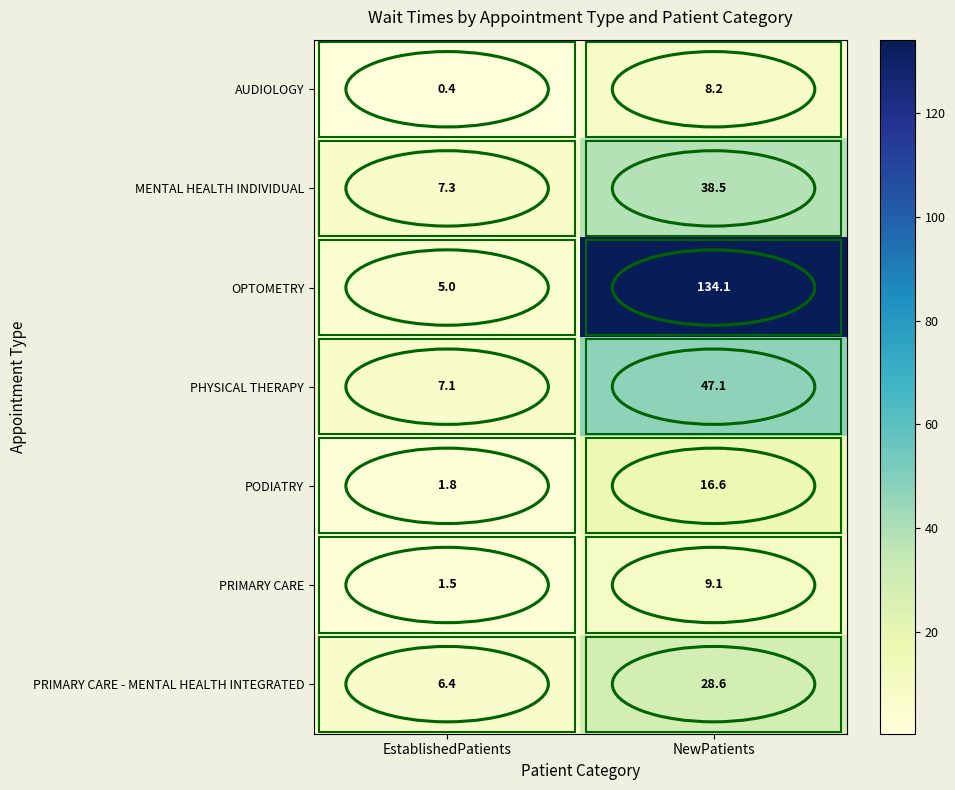

What is the sum of all AUDIOLOGY values?

8.6